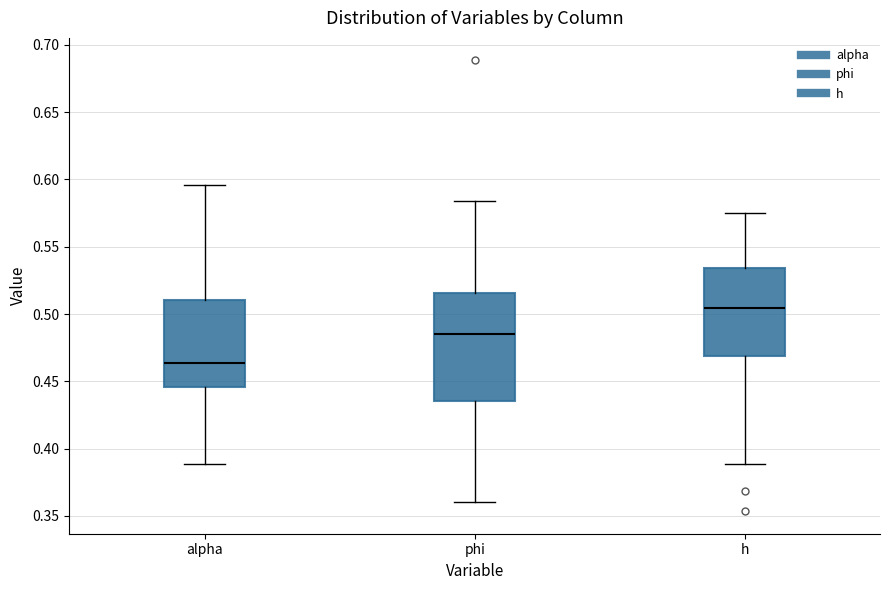

Reading left to right, transcribe this box plot: for each box, give where its median line is, the range the box spans, and where its two whiskers end, as read against the y-axis. The values are not printed on the chart, so give them approximately, as read against the axis.

alpha: median 0.465, box 0.445 to 0.510, whiskers 0.390 to 0.595
phi: median 0.485, box 0.435 to 0.515, whiskers 0.360 to 0.585
h: median 0.505, box 0.470 to 0.535, whiskers 0.390 to 0.575